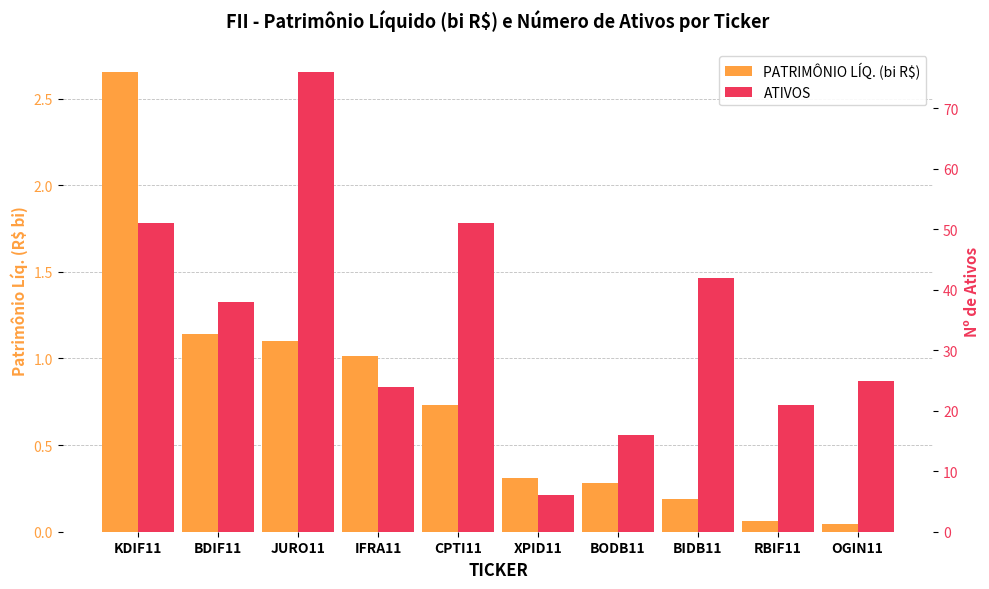

List the series in order of their overall mean, highest first.

ATIVOS, PATRIMÔNIO LÍQ. (bi R$)